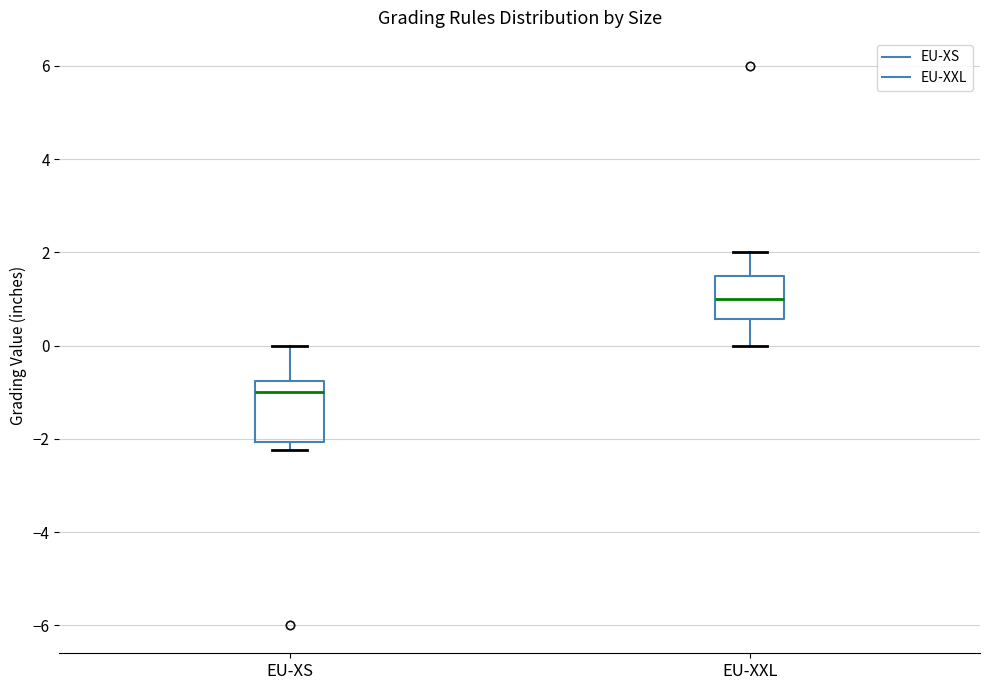

Reading left to right, read every box against the y-axis: the position of its median line, the range the box covers, and the ends of its whiskers. The values are not printed on the chart, so give them approximately, as read against the axis.

EU-XS: median -1.0, box -2.0 to -0.8, whiskers -2.2 to 0.0
EU-XXL: median 1.0, box 0.6 to 1.6, whiskers 0.0 to 2.0